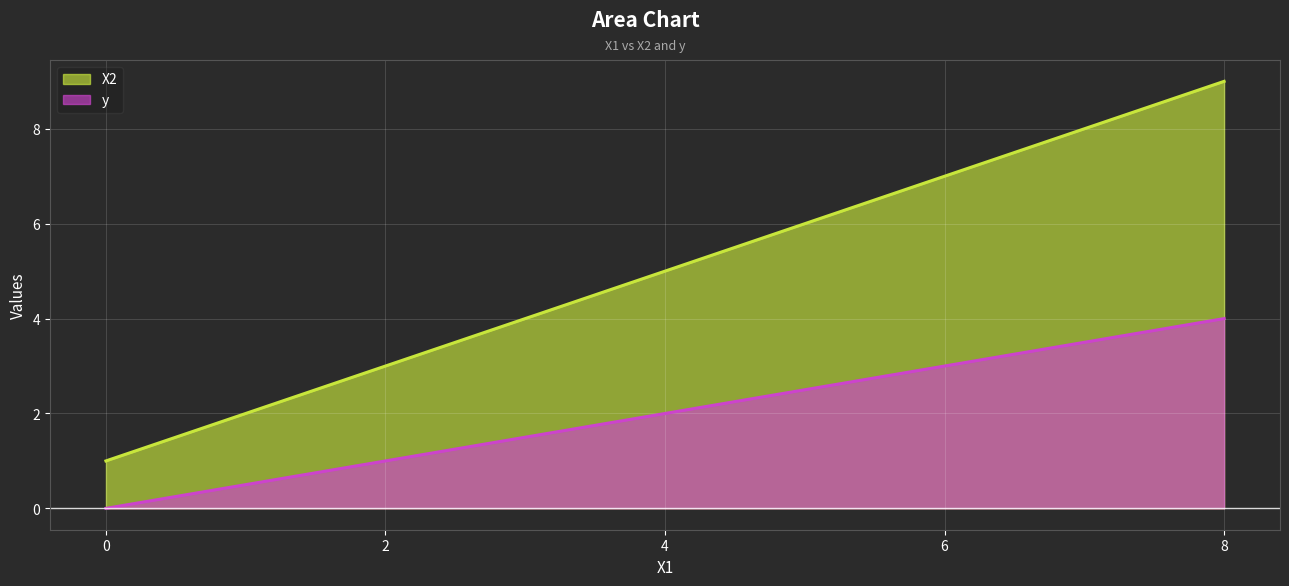

How many data points in y are above 2?

2